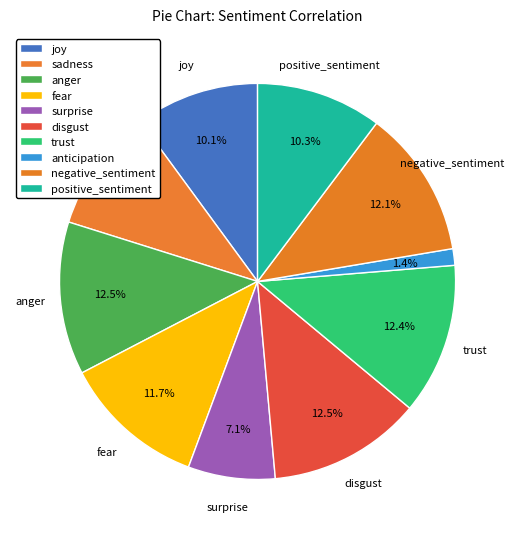

What portion of the pie excludes trust?

87.6%